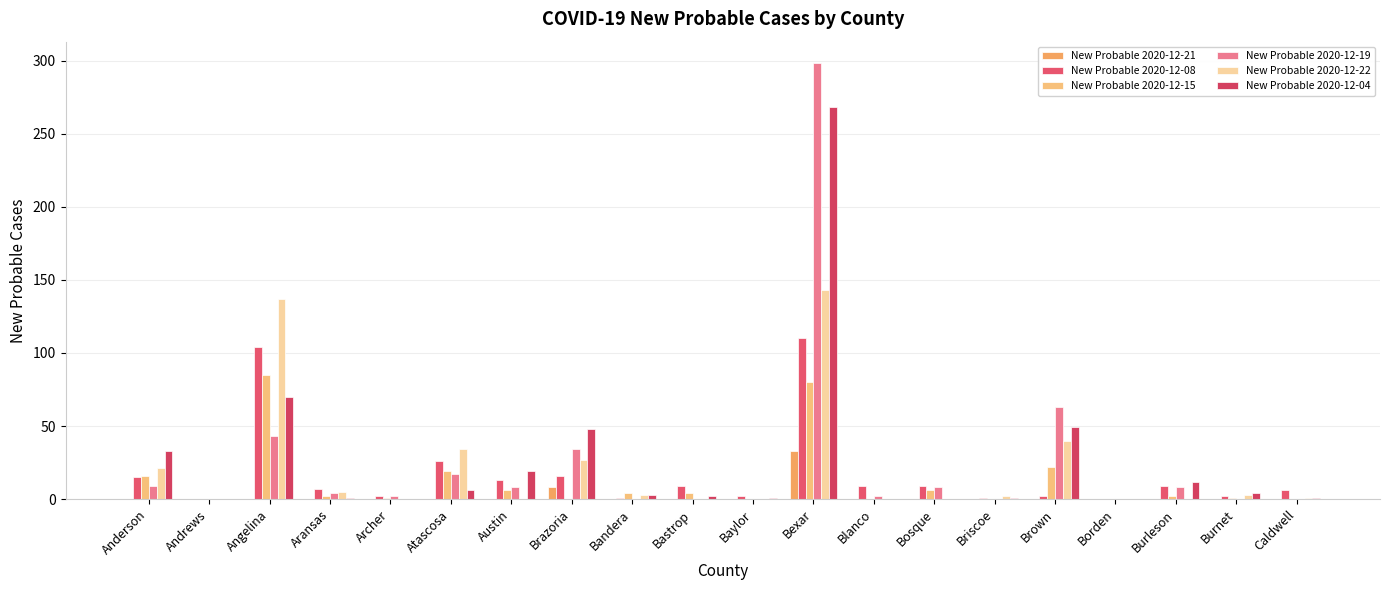

The New Probable 2020-12-04 series shows 33 at Anderson. True or false?

True